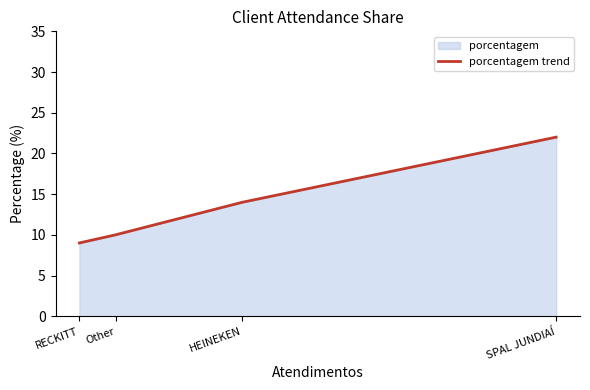

What position from the right is HEINEKEN?

2